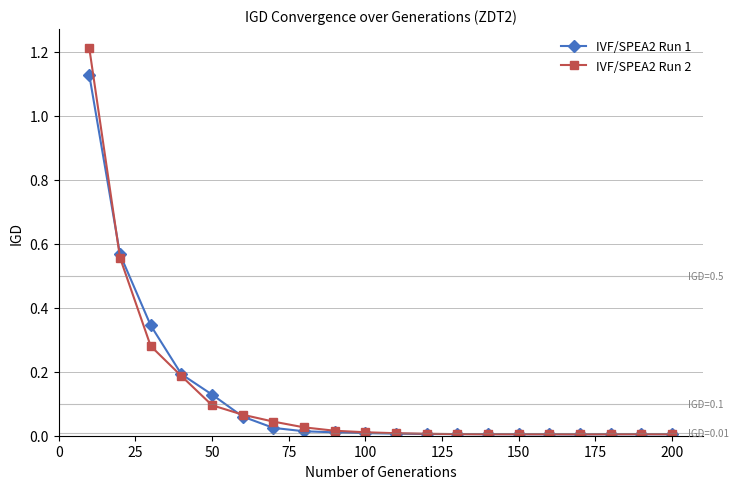

Rank the series by their maximum value, from highest to lowest.

IVF/SPEA2 Run 2, IVF/SPEA2 Run 1